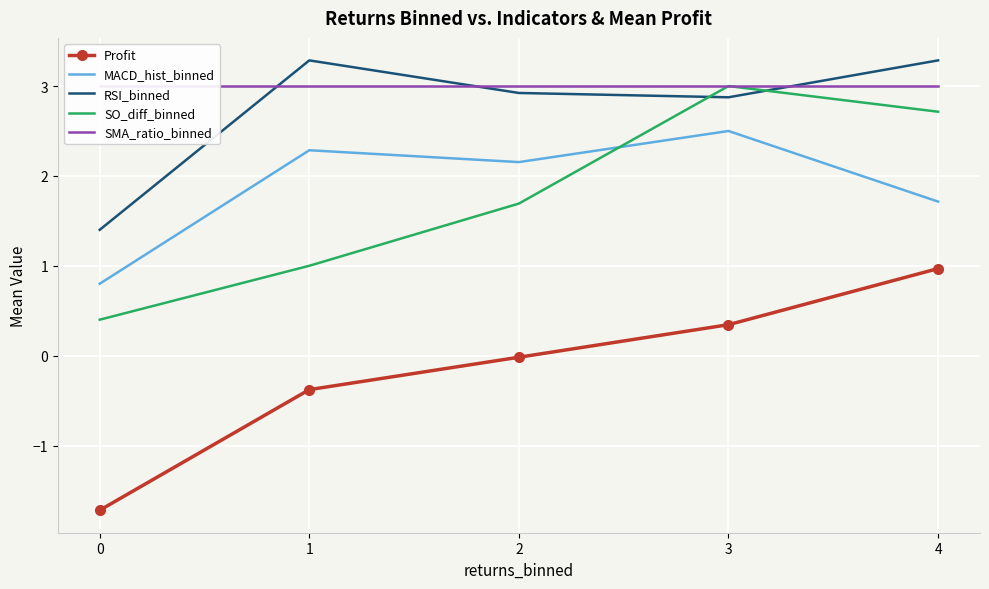

True or false: SO_diff_binned has a value of 2.7 at 4.

True